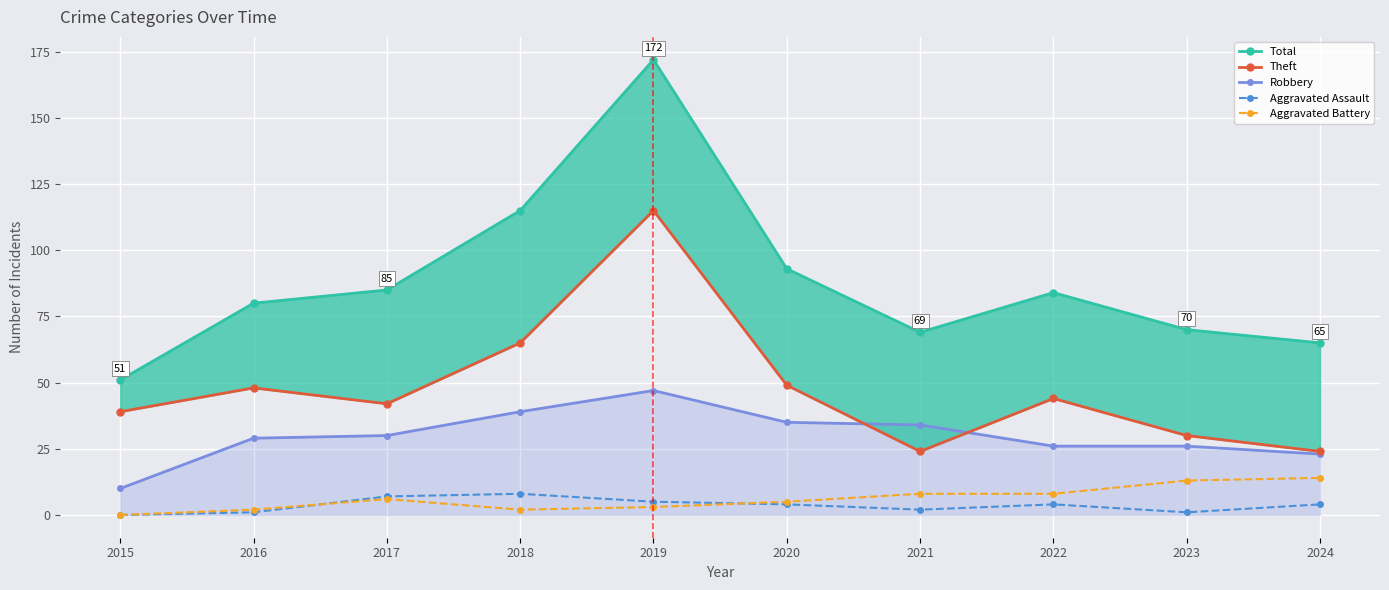

What is the sum of the Theft values at 2018 and 2016?

113